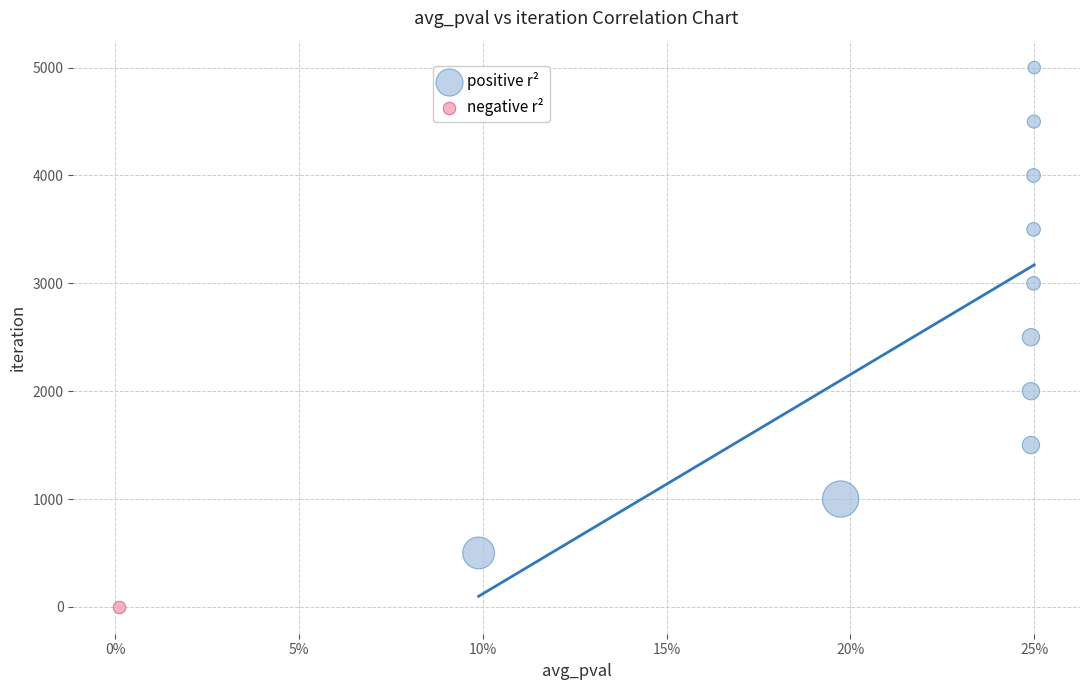

What are all the series names shown in the legend?

positive r², negative r²